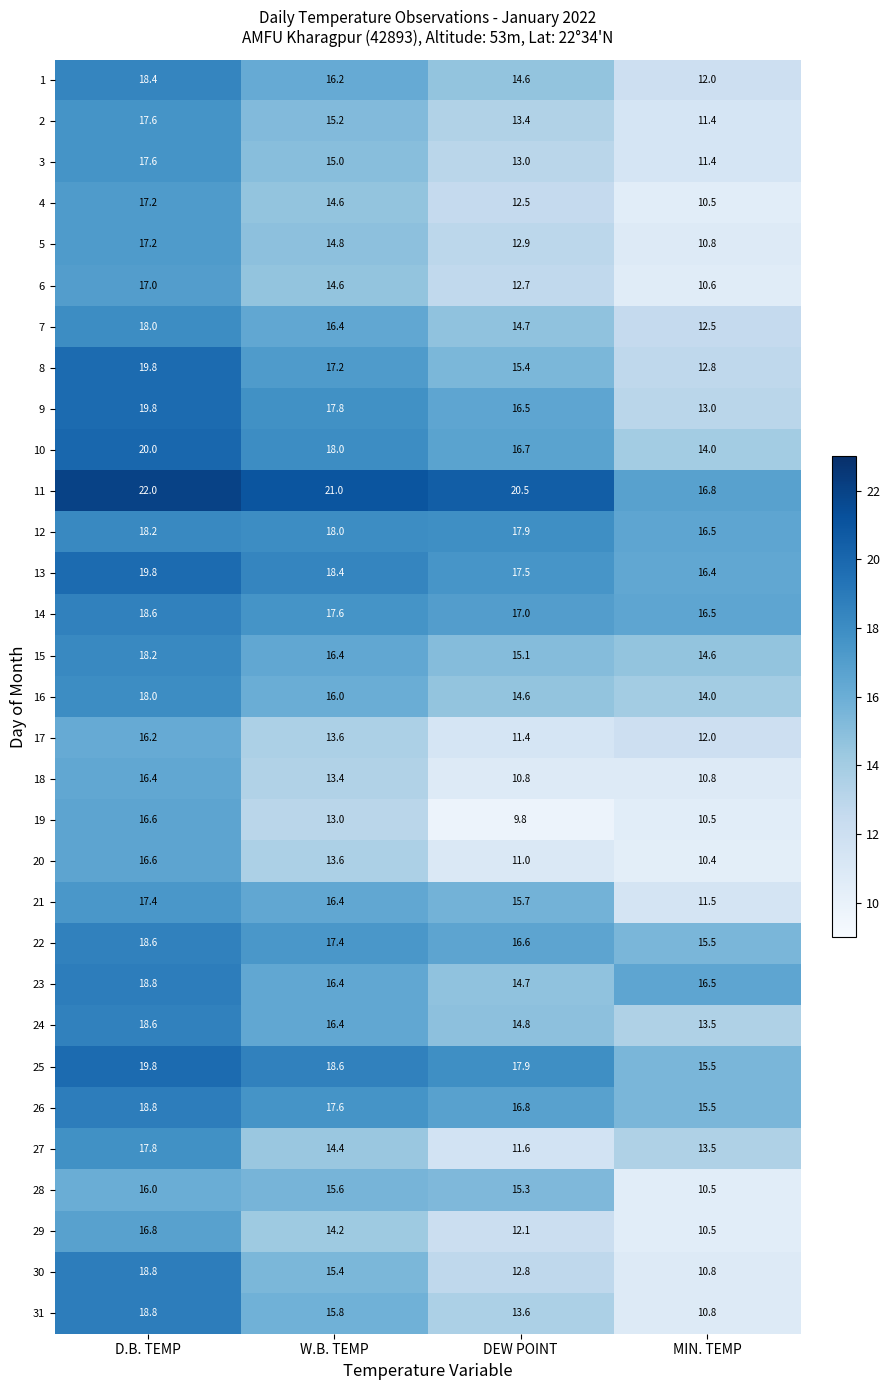

At which label does 15 first exceed 16?

D.B. TEMP